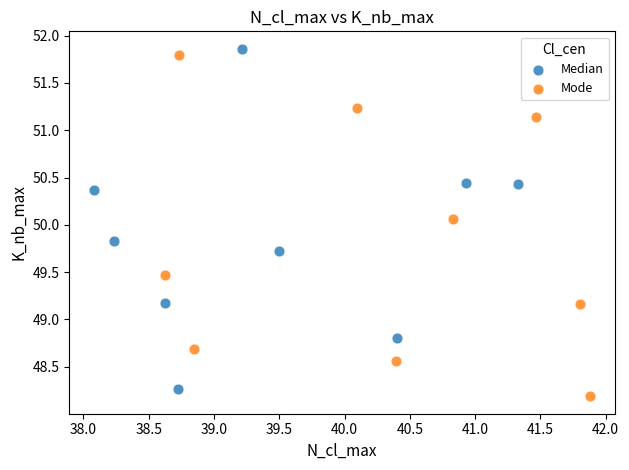

Which series contains the lowest Y value?

Mode